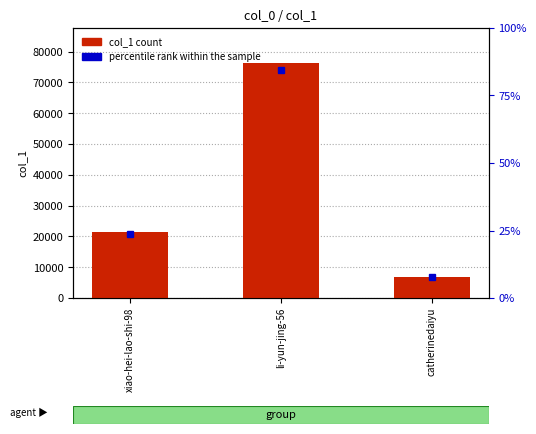

How many categories are shown in the chart?

3